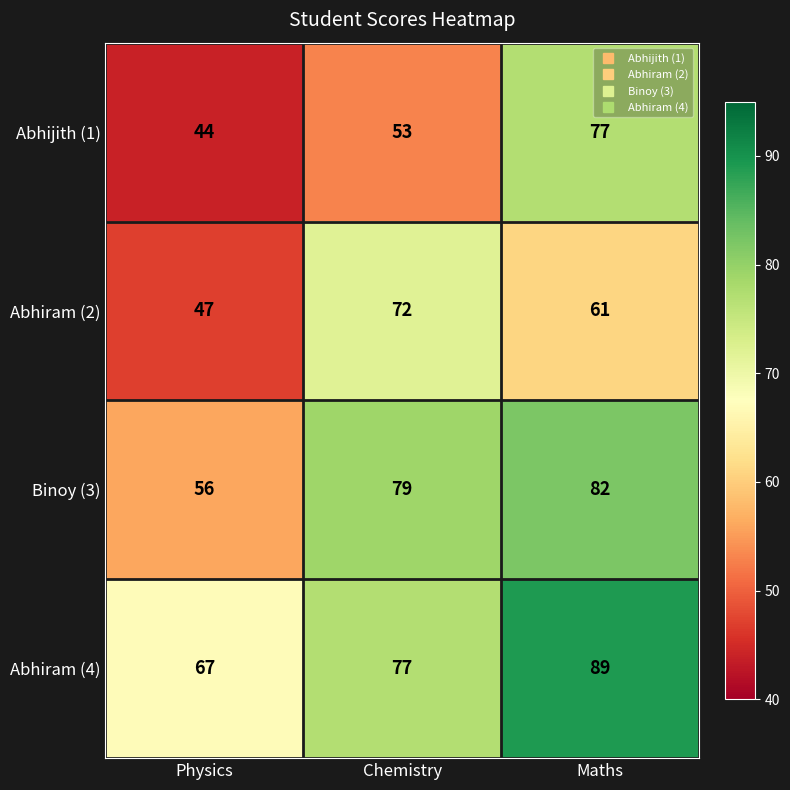

What is the sum of the Binoy (3) values at Maths and Physics?

138